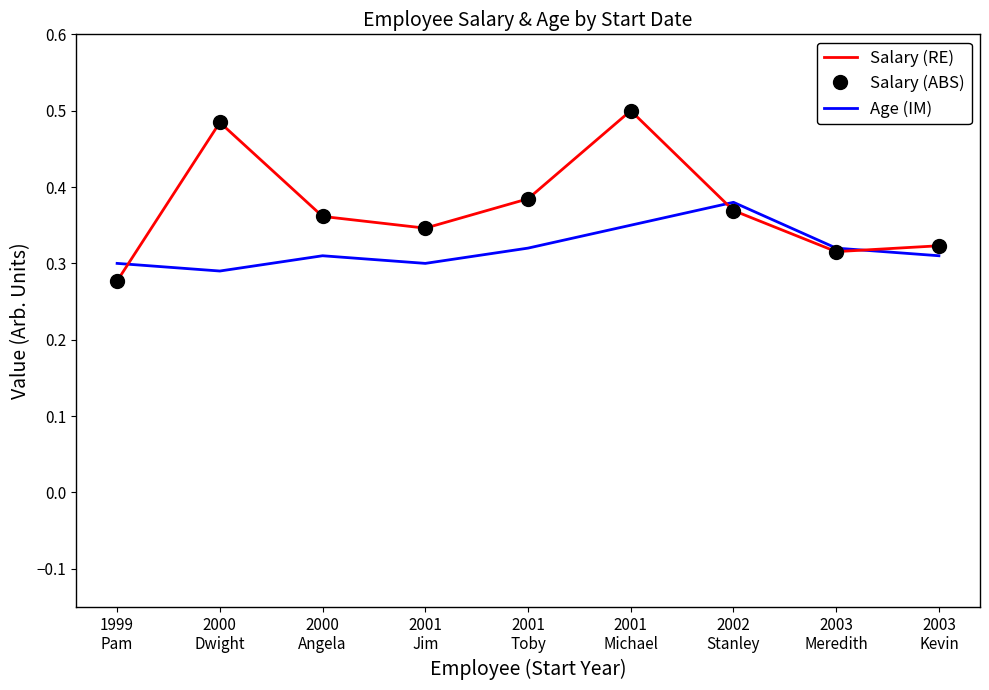

Which has a higher value, 2001
Jim or 2002
Stanley?

2002
Stanley